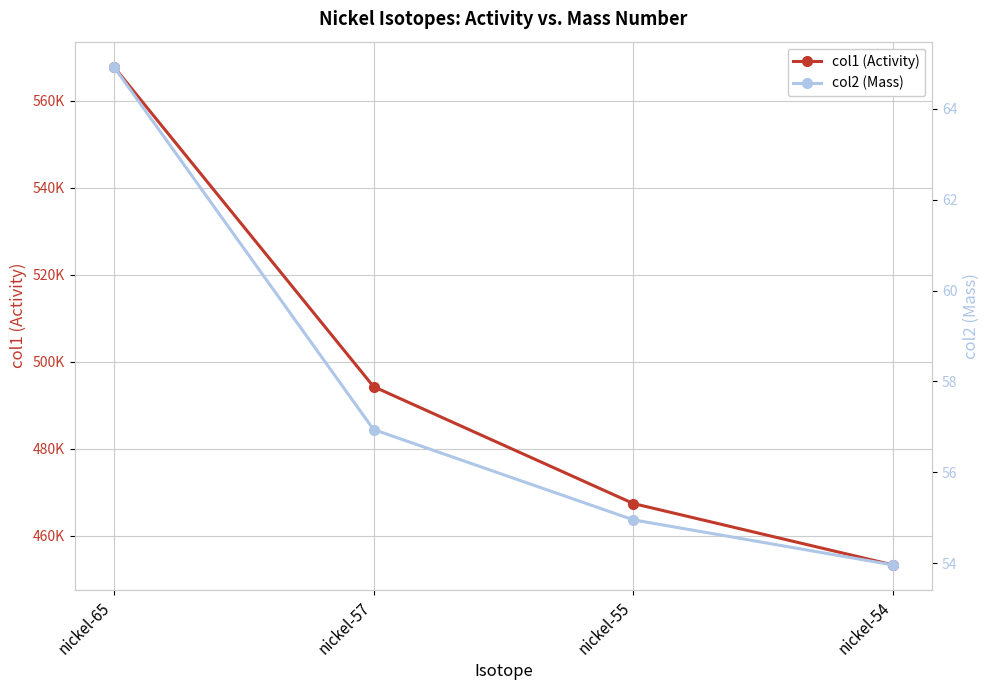

At nickel-54, list the series in order from smallest to largest.

col2 (Mass), col1 (Activity)